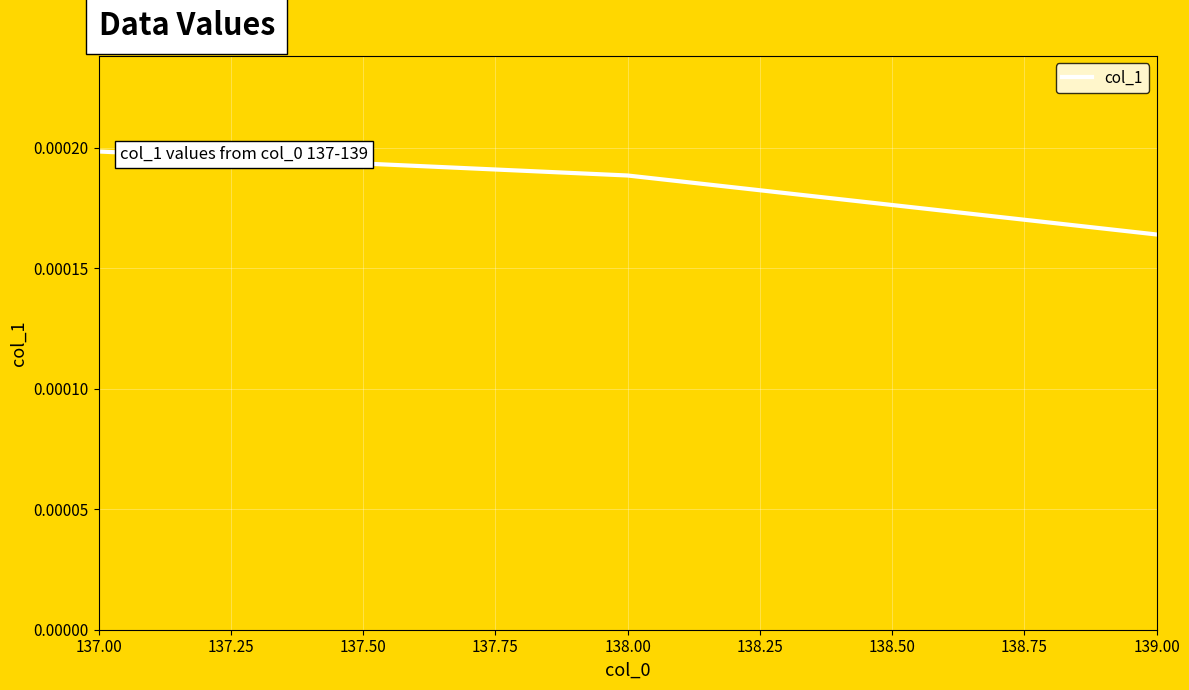

Rank the categories by value from lowest to highest.

139.00, 138.00, 137.00